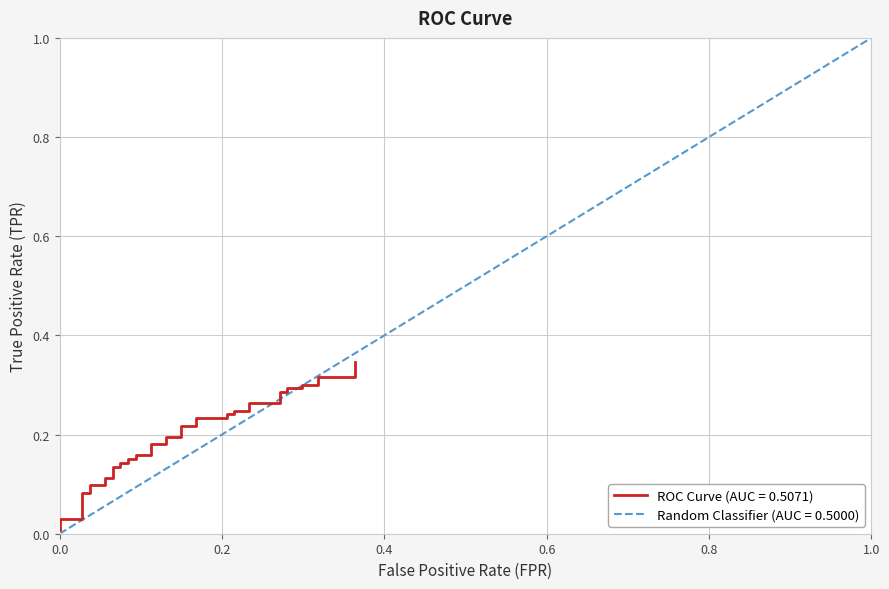

Reading left to right, what are all the values shown in this chart?

0.0	0.0	0.0	0.1	0.1	0.1	0.1	0.1	0.1	0.1	0.1	0.1	0.1	0.2	0.2	0.2	0.2	0.2	0.2	0.2	0.2	0.2	0.2	0.2	0.2	0.2	0.2	0.2	0.2	0.3	0.3	0.3	0.3	0.3	0.3	0.3	0.3	0.3	0.3	0.3